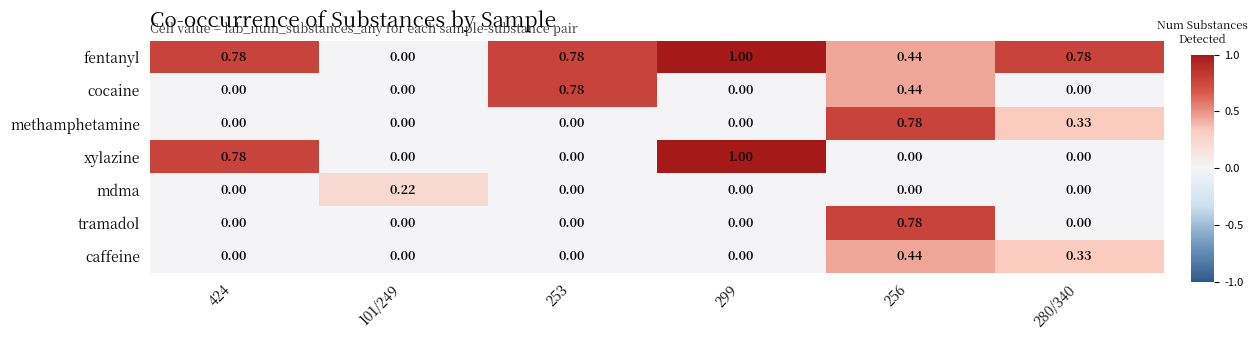

At how many categories does at least one series exceed 0?

6